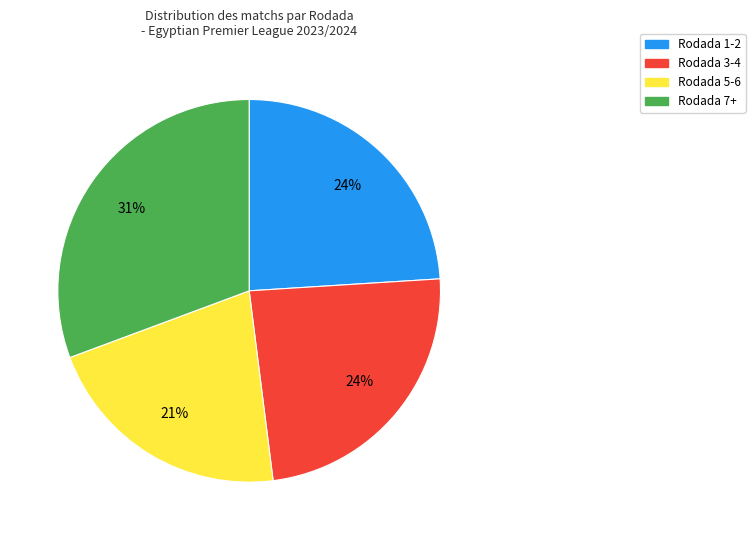

True or false: Rodada 1-2 accounts for 24% of the total.

True